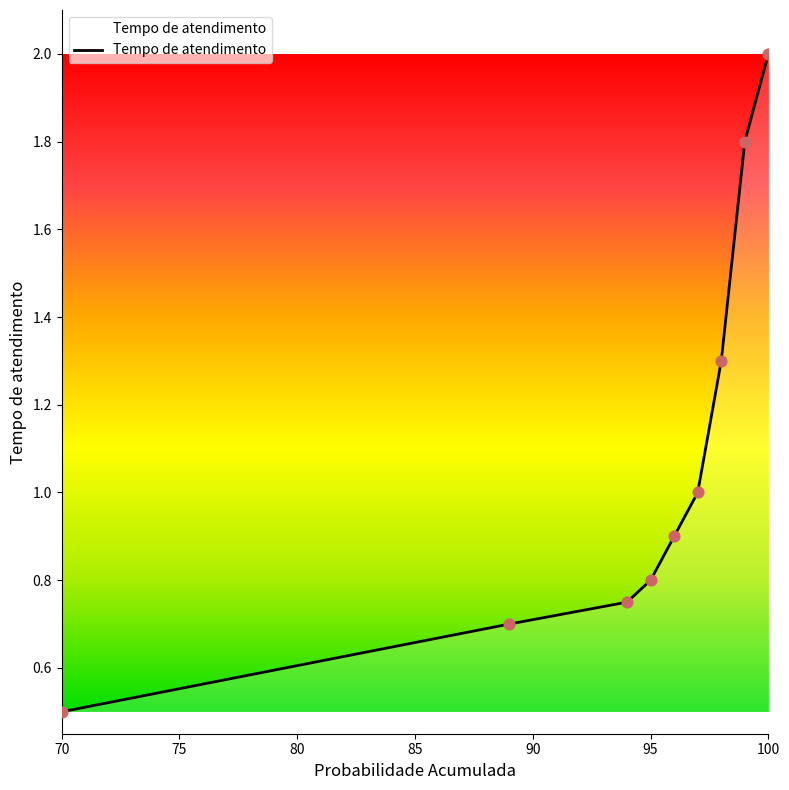

What is the smallest value displayed?

0.5